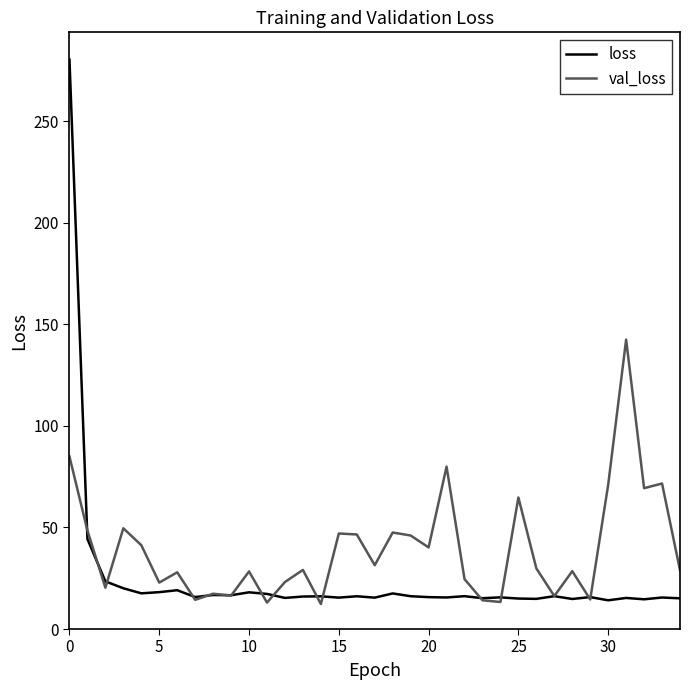

Which series has the widest spread of values?

loss